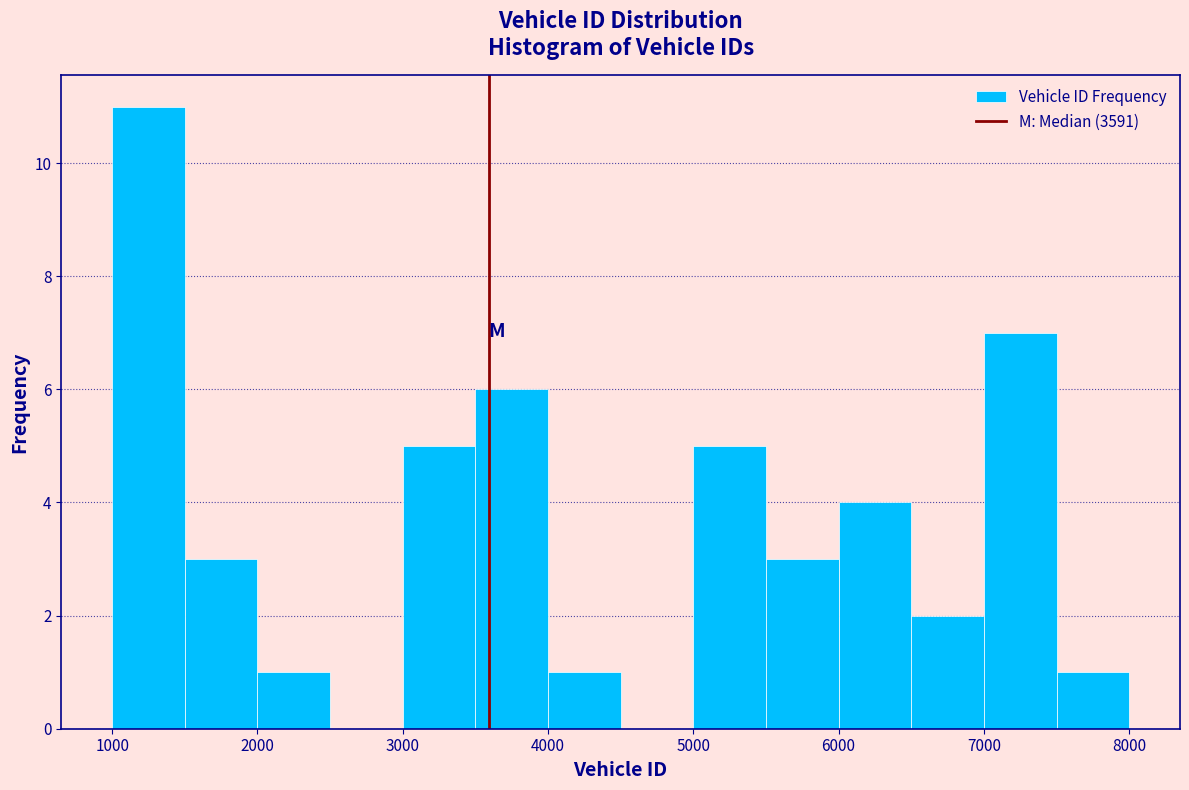

Reading left to right, transcribe this chart: for each bar, give the range it covers on the x-axis and its height. The values are not printed on the chart, so give them approximately, as read against the axis.

1000 to 1500: 11
1500 to 2000: 3
2000 to 2500: 1
2500 to 3000: 0
3000 to 3500: 5
3500 to 4000: 6
4000 to 4500: 1
4500 to 5000: 0
5000 to 5500: 5
5500 to 6000: 3
6000 to 6500: 4
6500 to 7000: 2
7000 to 7500: 7
7500 to 8000: 1